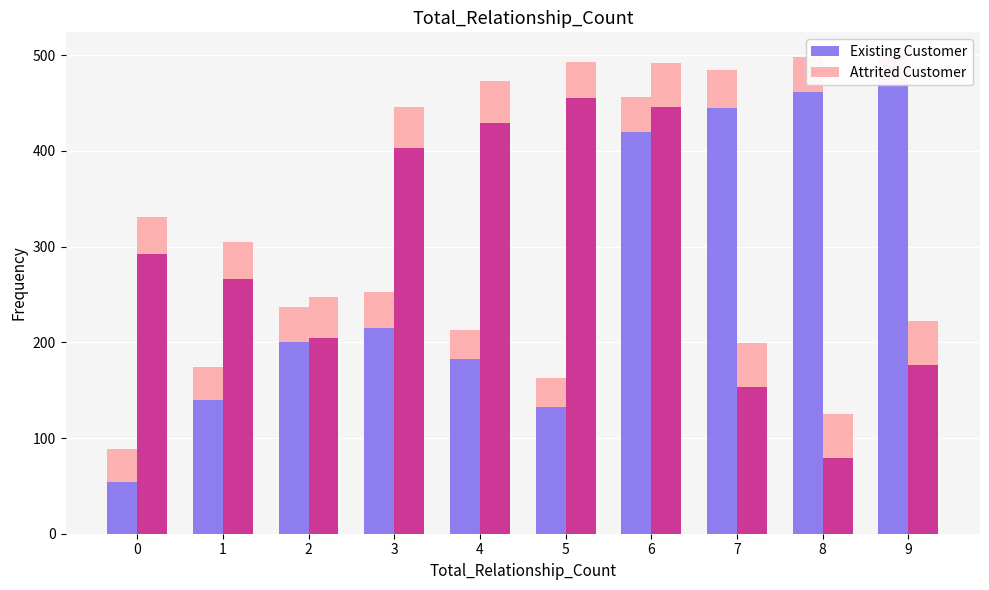

Rank the categories by Existing Customer value from lowest to highest.

0, 5, 1, 4, 2, 3, 6, 7, 8, 9